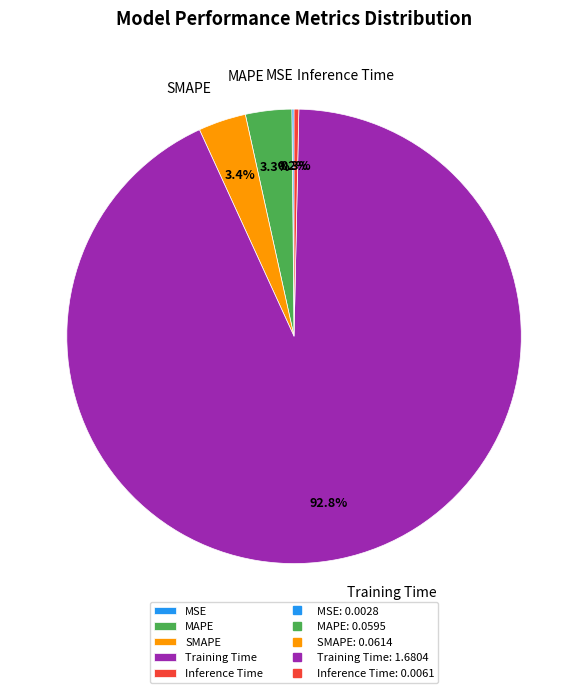

Which category has the biggest portion of the pie?

Training Time